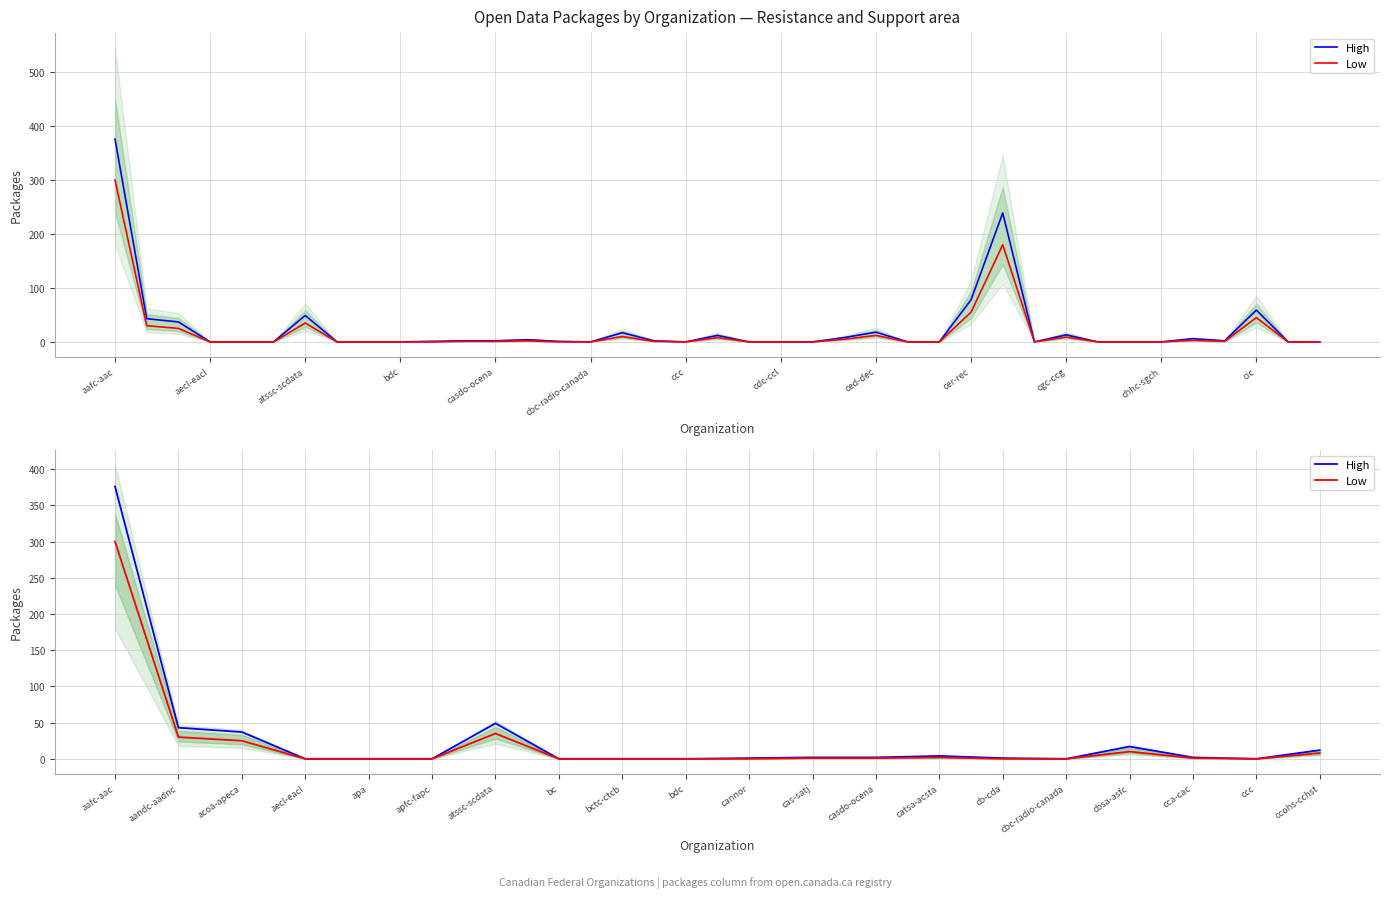

Between atssc-scdata and cannor, which series saw the biggest shift?

High